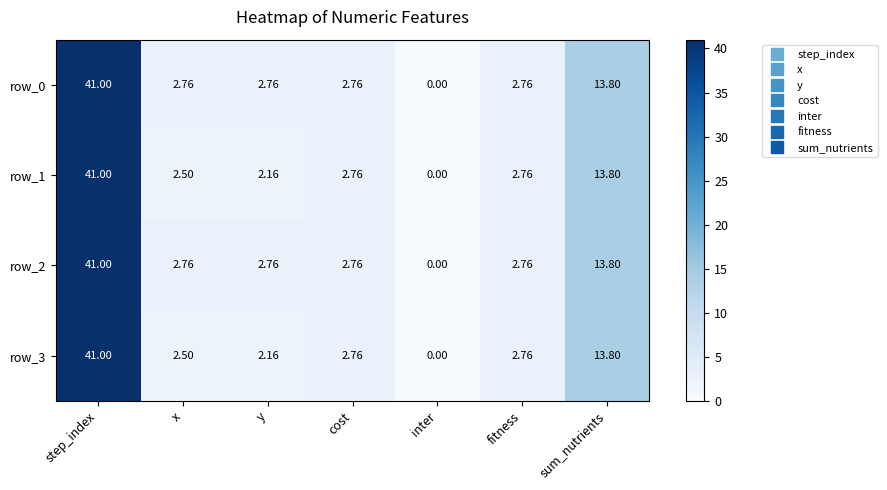

At which label does row_3 reach its peak?

step_index